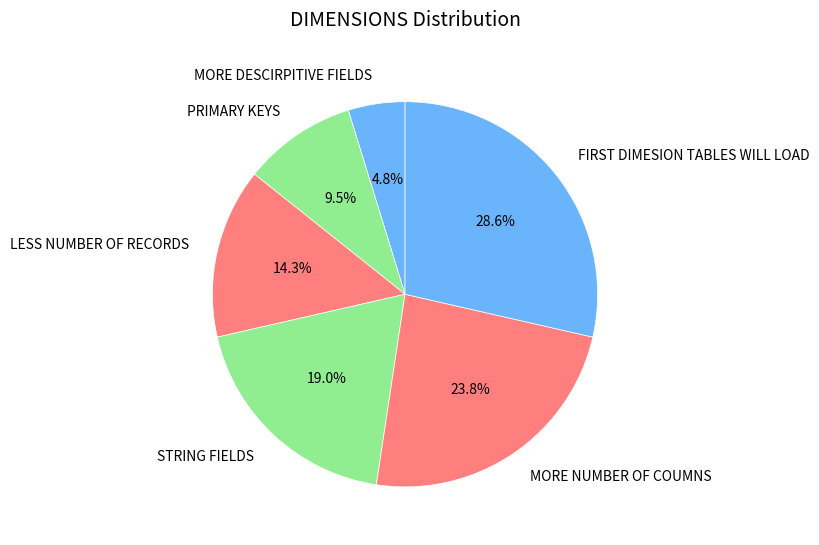

Rank the categories by value from highest to lowest.

FIRST DIMESION TABLES WILL LOAD, MORE NUMBER OF COUMNS, STRING FIELDS, LESS NUMBER OF RECORDS, PRIMARY KEYS, MORE DESCIRPITIVE FIELDS